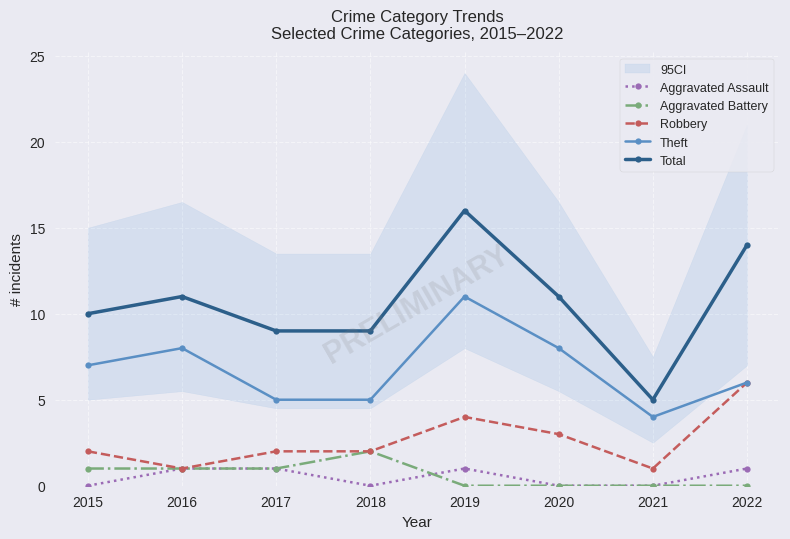

The value of Theft at 2020 is 8. True or false?

True